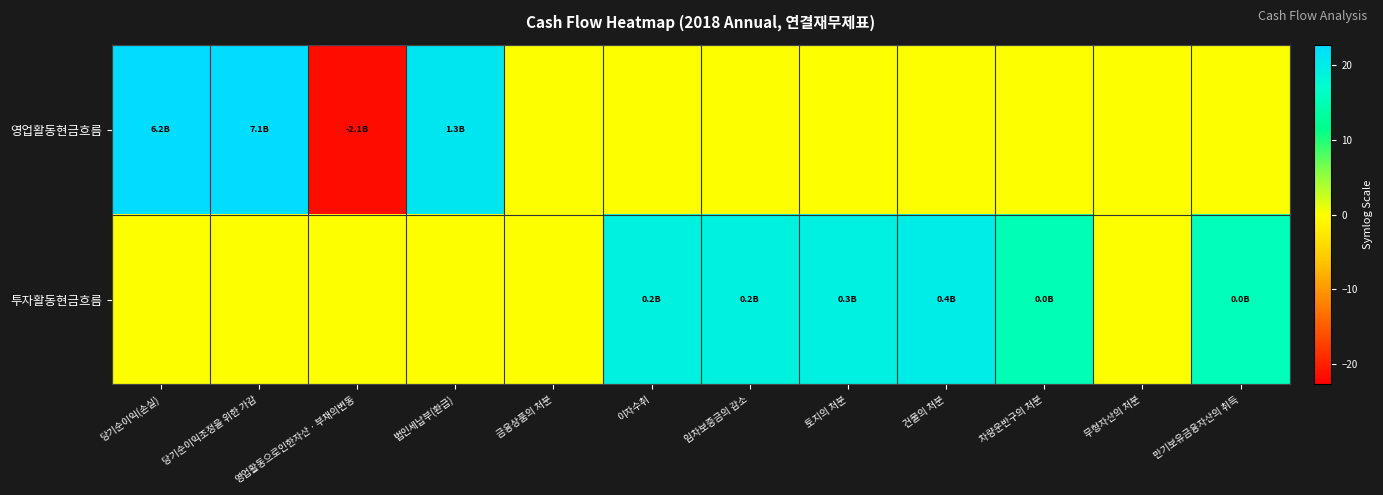

Which series has the largest range (max minus min)?

영업활동현금흐름